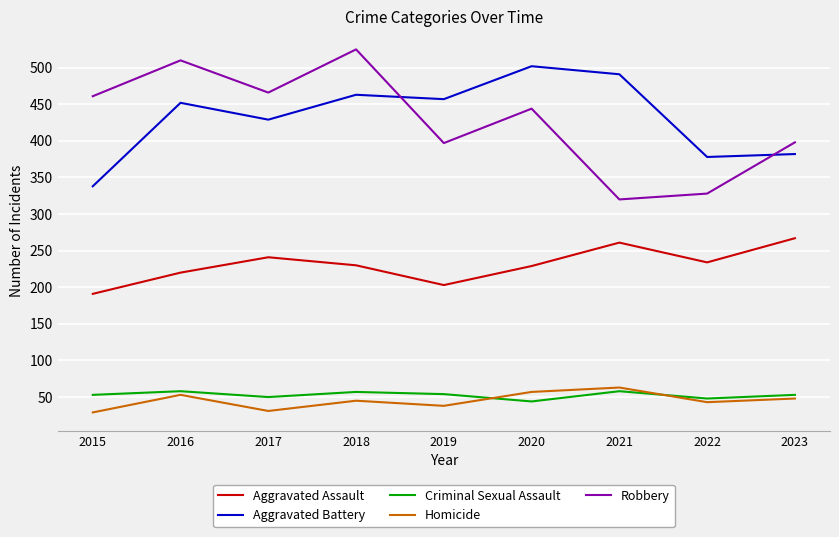

What is the spread (max minus min) of values at 2023?

350